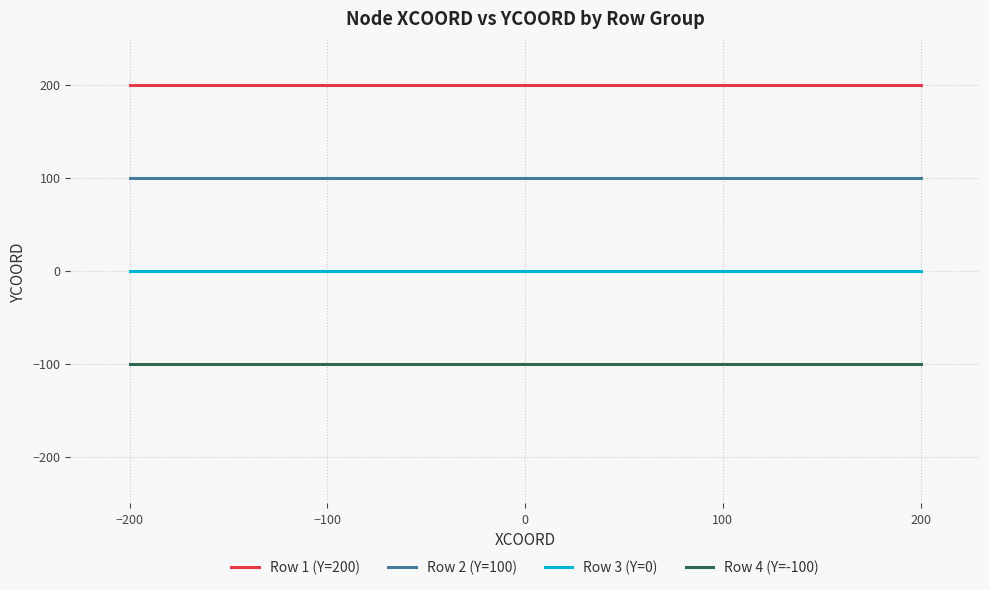

Which series has the largest total across all categories?

Row 1 (Y=200)